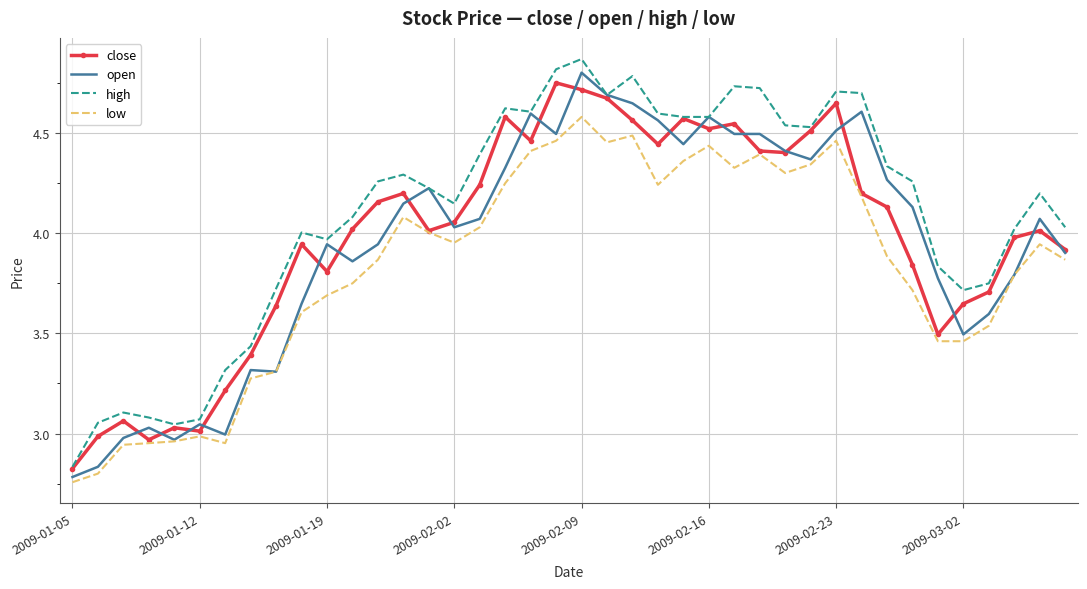

True or false: high and low cross at least once.

False